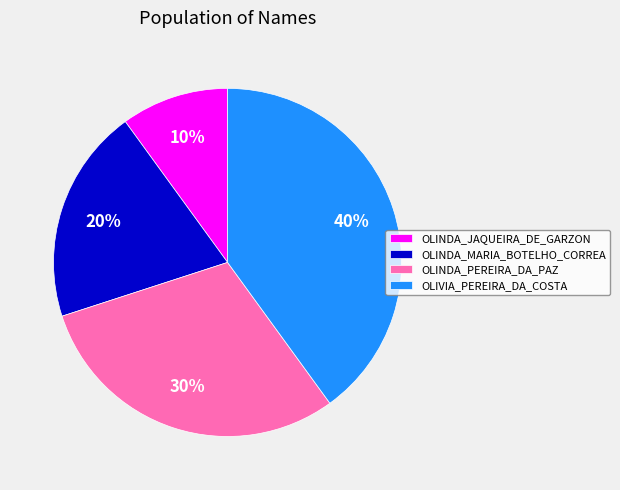

Which has a higher value, OLINDA_MARIA_BOTELHO_CORREA or OLINDA_JAQUEIRA_DE_GARZON?

OLINDA_MARIA_BOTELHO_CORREA